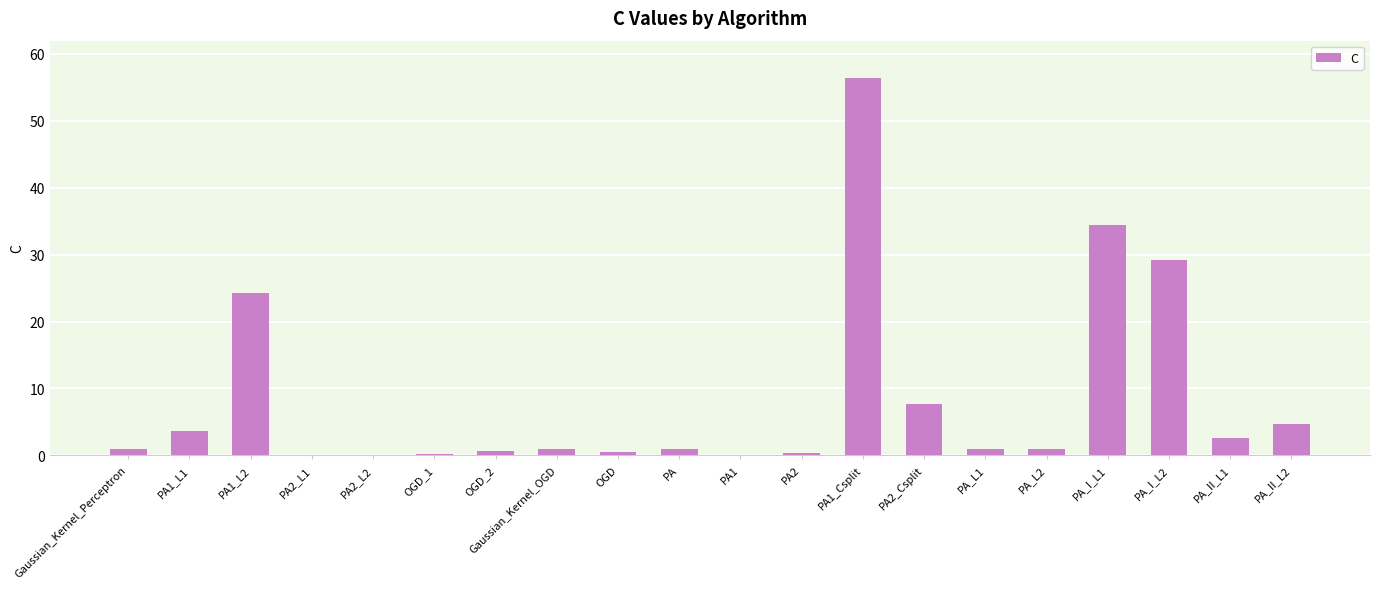

The value at PA1_L2 is 24.3. True or false?

True